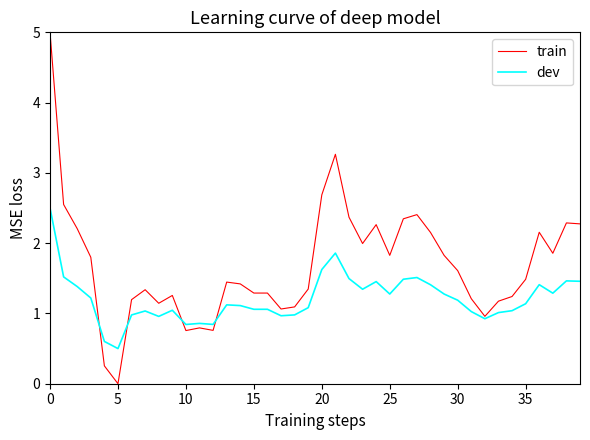

What is the difference between the second highest and minimum values in the dev series?

1.4